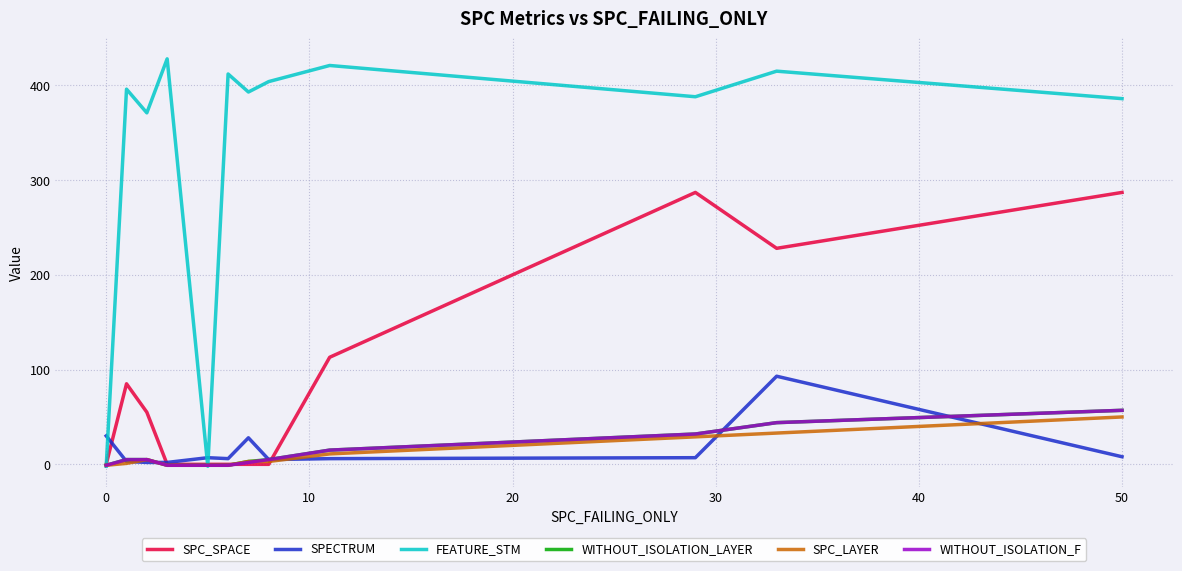

What are all the series names shown in the legend?

SPC_SPACE, SPECTRUM, FEATURE_STM, WITHOUT_ISOLATION_LAYER, SPC_LAYER, WITHOUT_ISOLATION_F